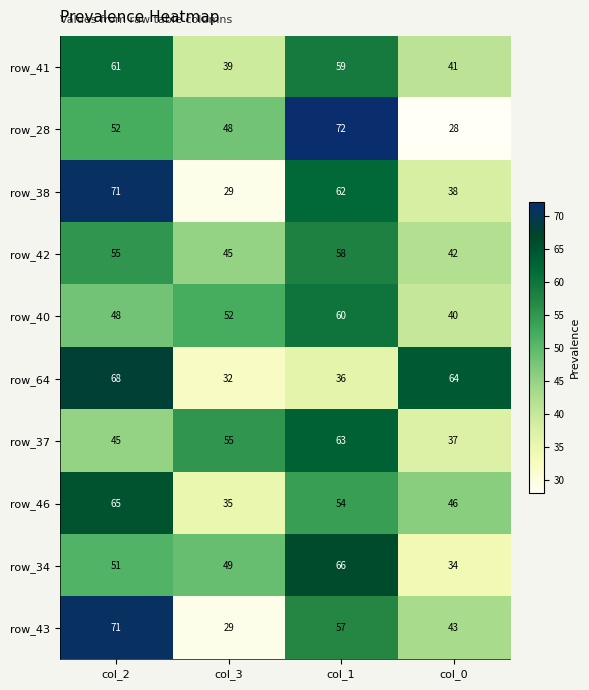

What is the difference between the row_34 values at col_0 and col_2?

17